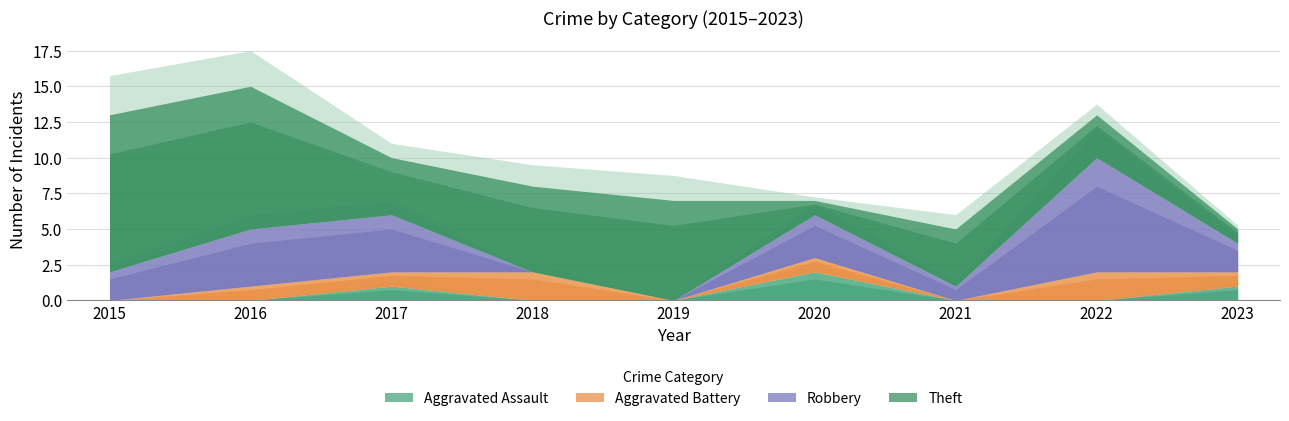

What is the value of the Theft point at the 3rd from the left?

4